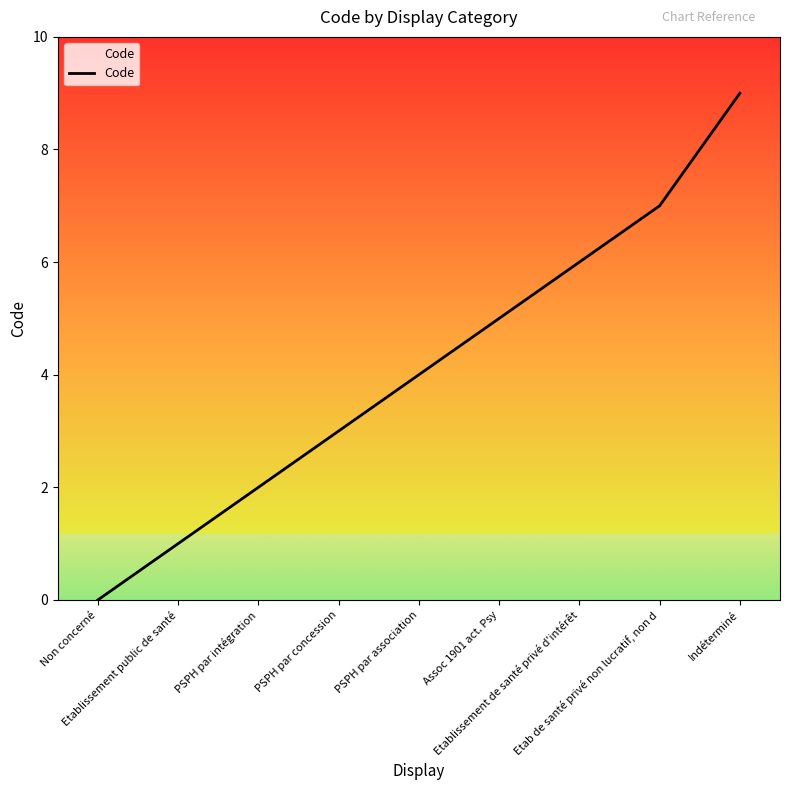

At which category does the chart reach its minimum across all series?

Non concerné